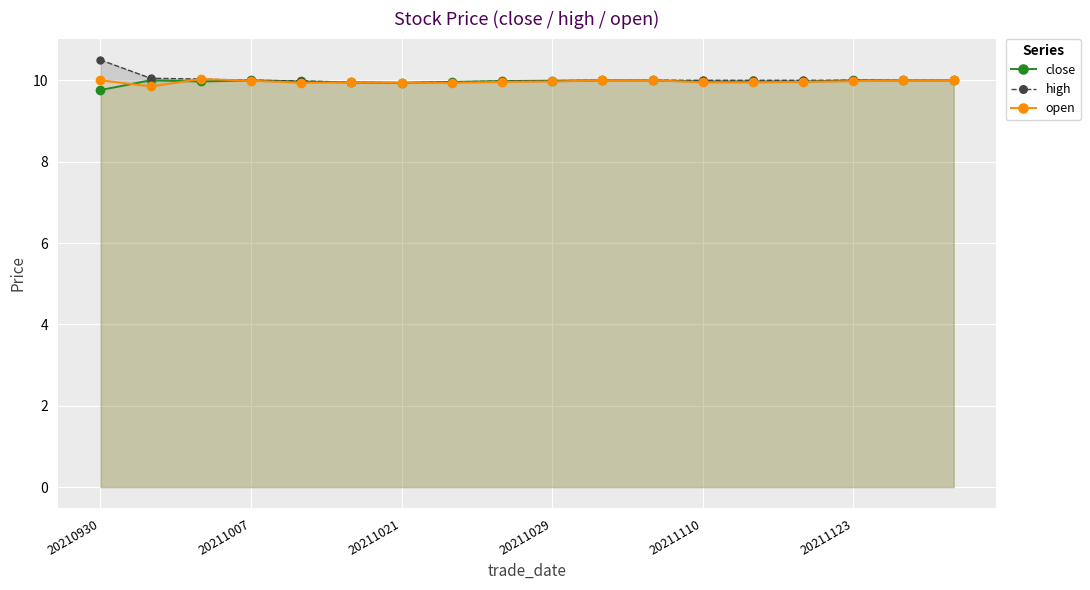

Between 10 and 14, which is larger?

10